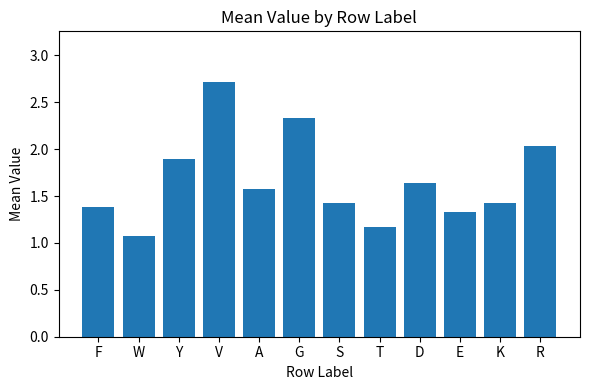

What is the label of the 7th bar from the left?

S